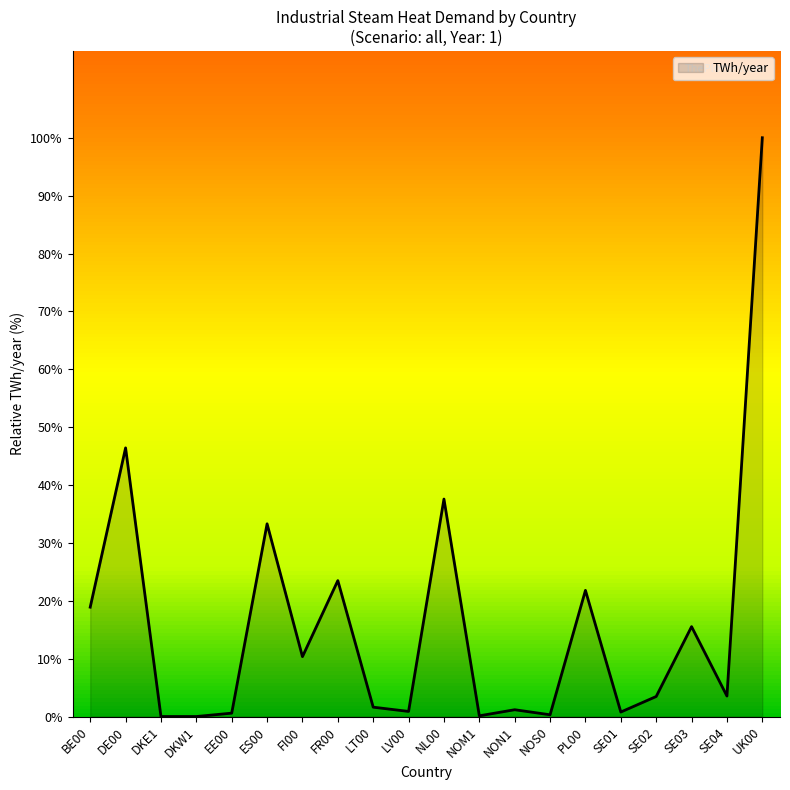

How many lines are shown in the chart?

1